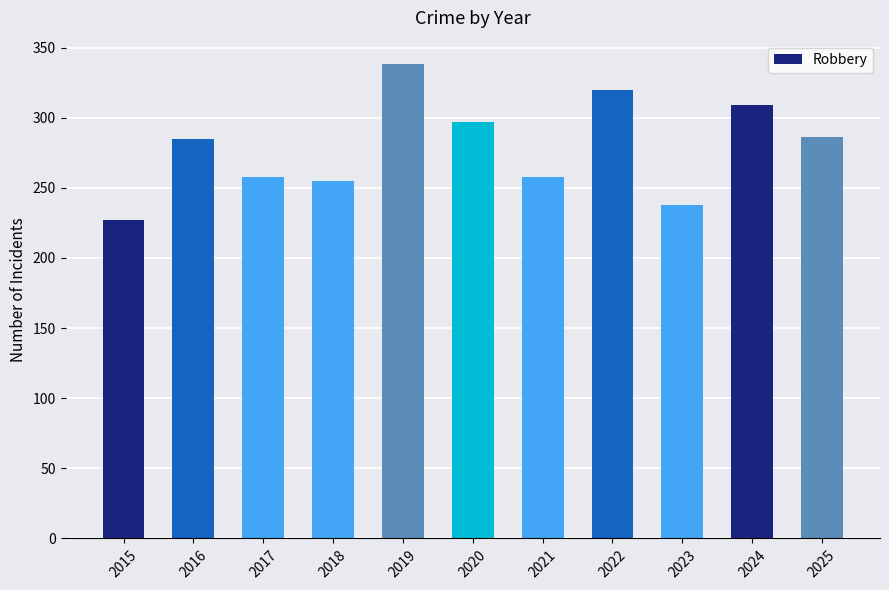

What is the minimum value shown in the chart?

227